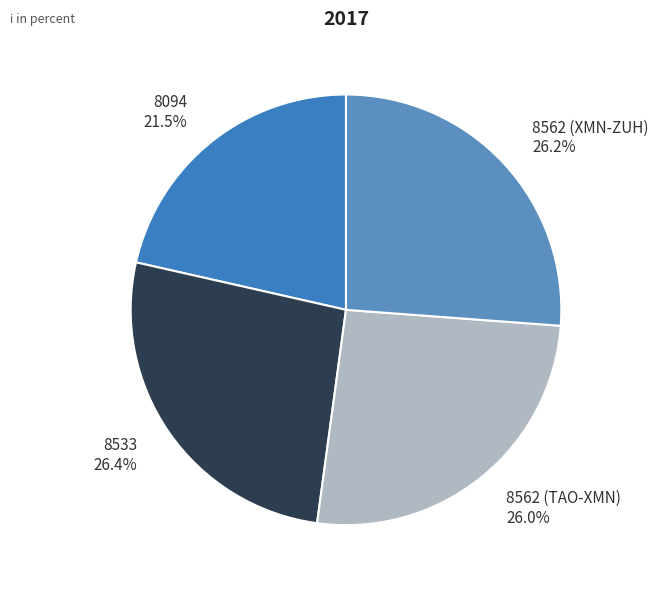

What portion of the pie excludes 8562 (XMN-ZUH)?

73.8%